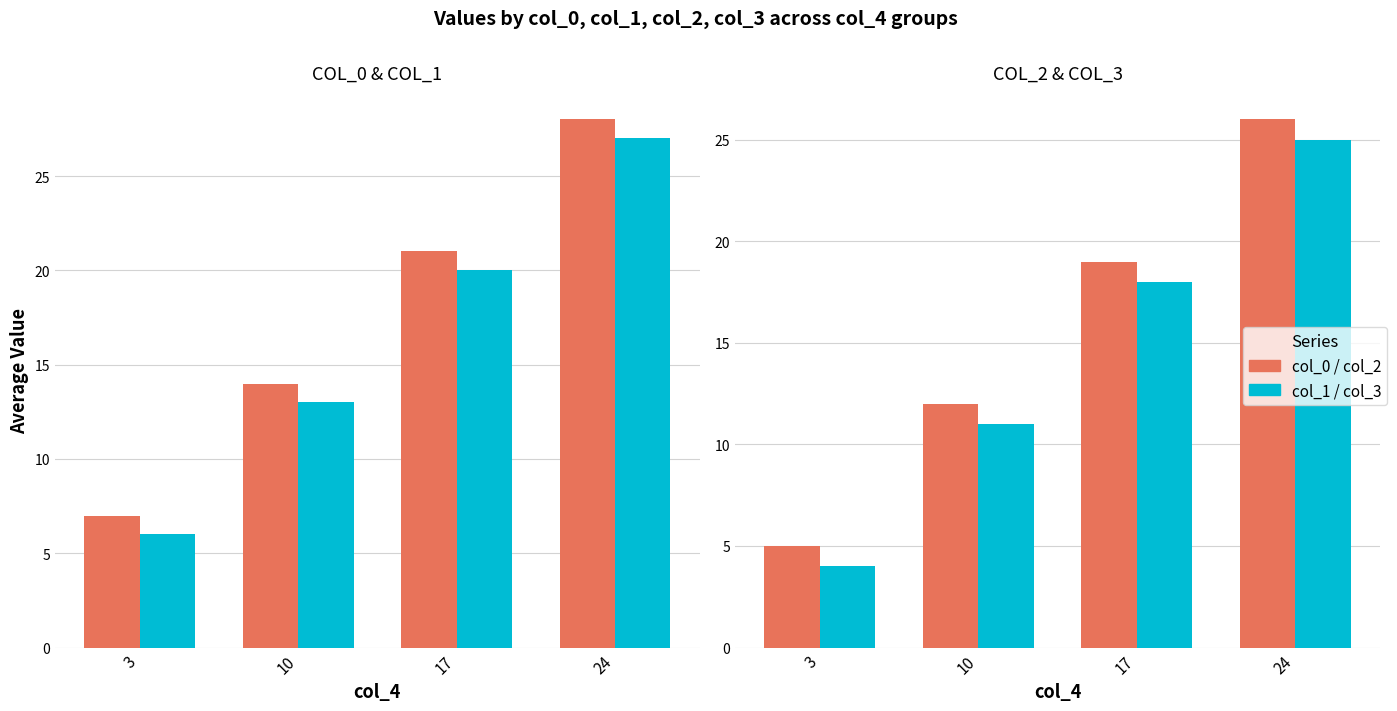

Rank the series at 17 from highest to lowest value.

col_0, col_1, col_2, col_3